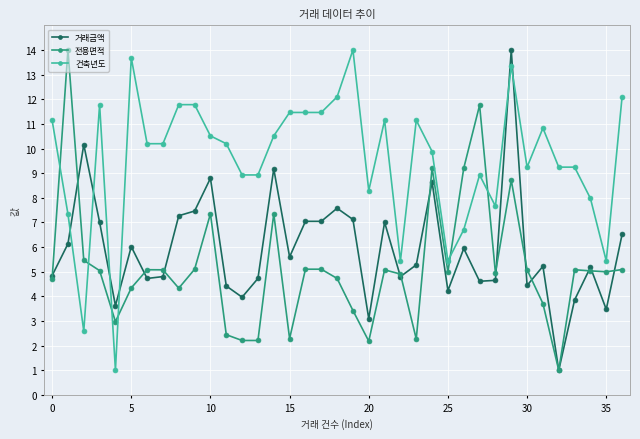

What is the difference between the maximum and minimum values in the 건축년도 series?

13.0